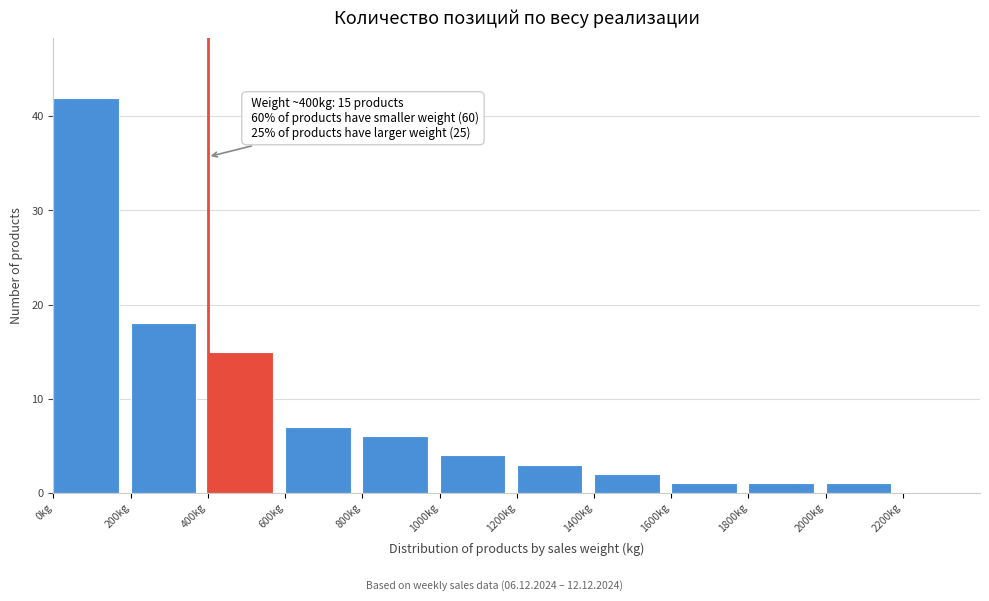

Over which range of the x-axis is the bar tallest?

0 to 200